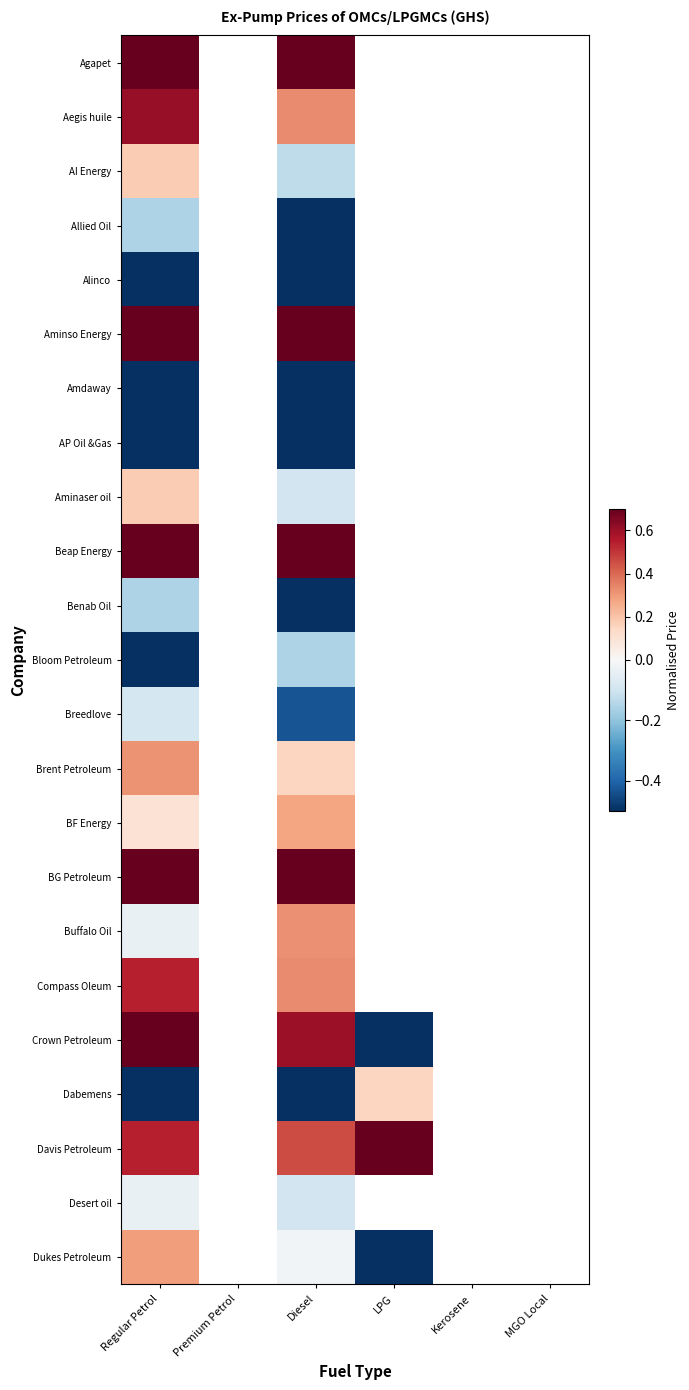

At which category is the sum across all series the highest?

Regular Petrol